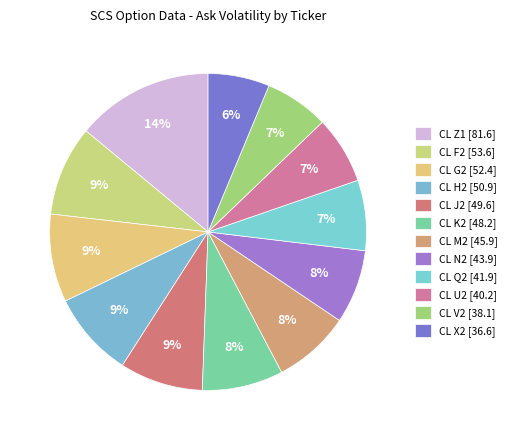

Count the number of slices in the pie.

12